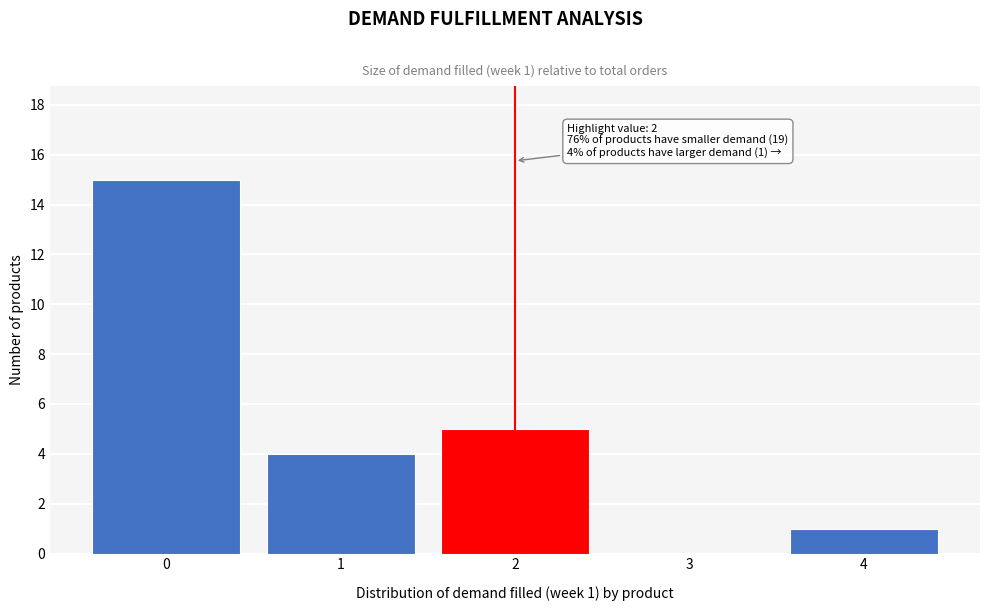

Over which range of the x-axis is the bar tallest?

-0.5 to 0.5